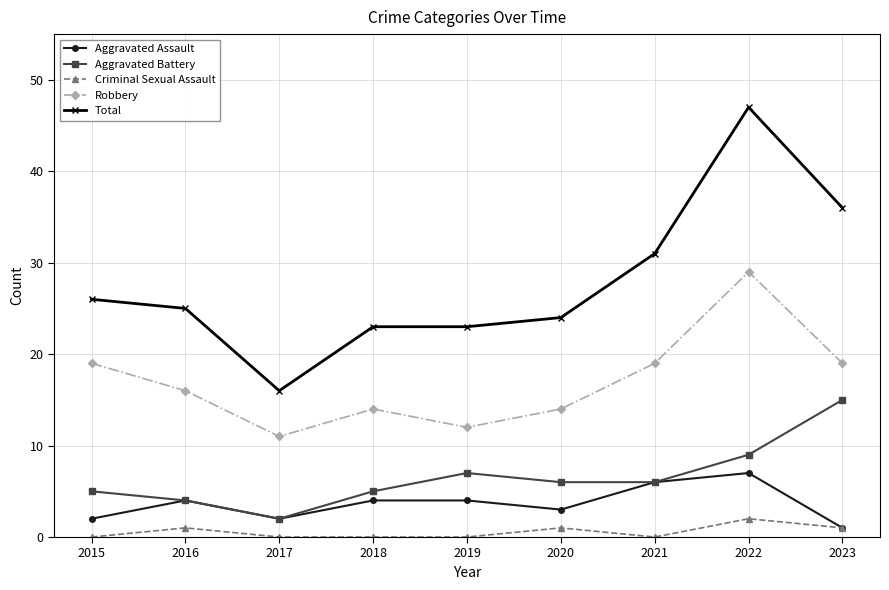

At how many categories does at least one series exceed 22?

8